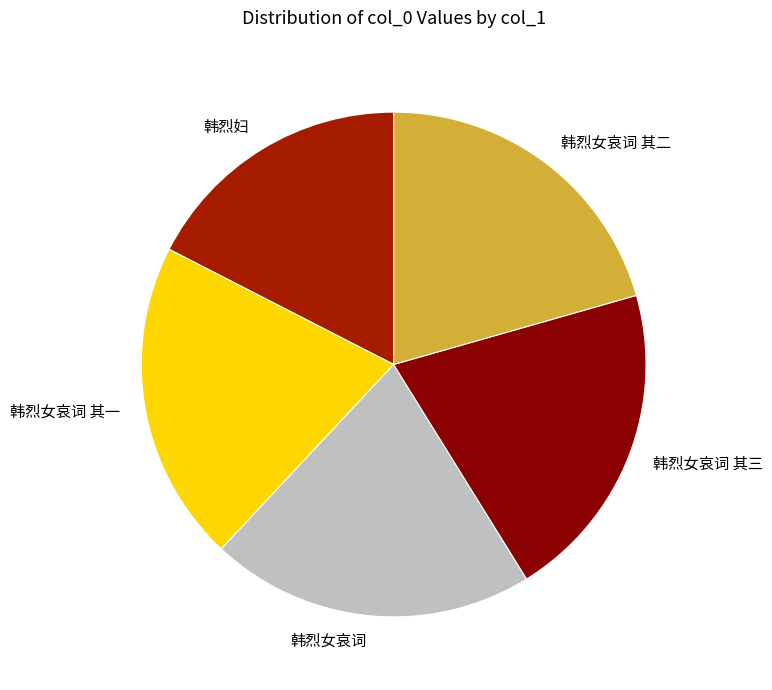

True or false: 韩烈妇 accounts for 25% of the total.

False